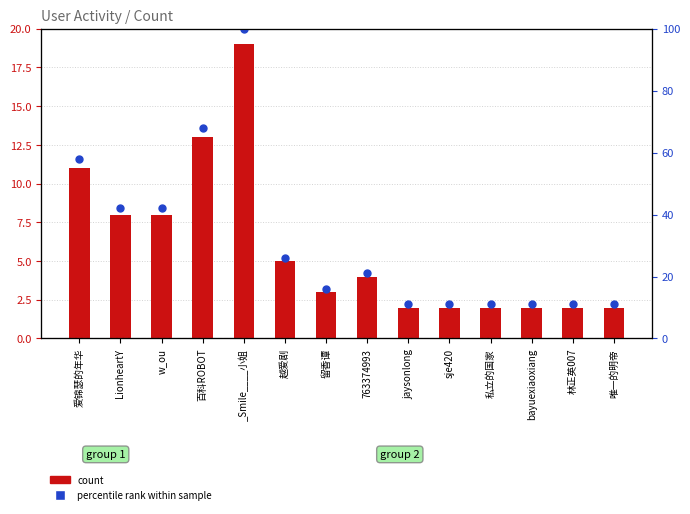

Which series reaches the maximum Y coordinate?

percentile rank